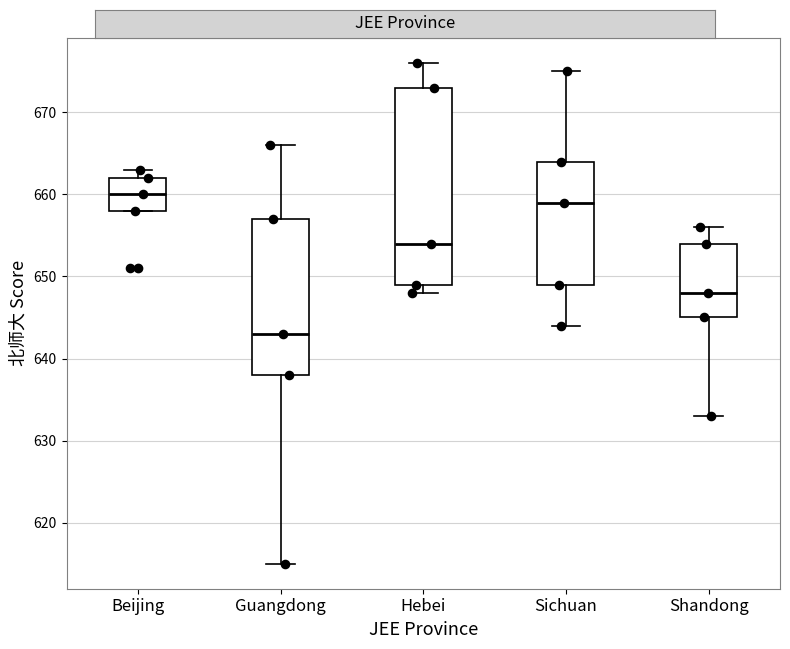

Where does the upper whisker of the box for Hebei end on the y-axis? The values are not printed on the chart, so give them approximately, as read against the axis.

676